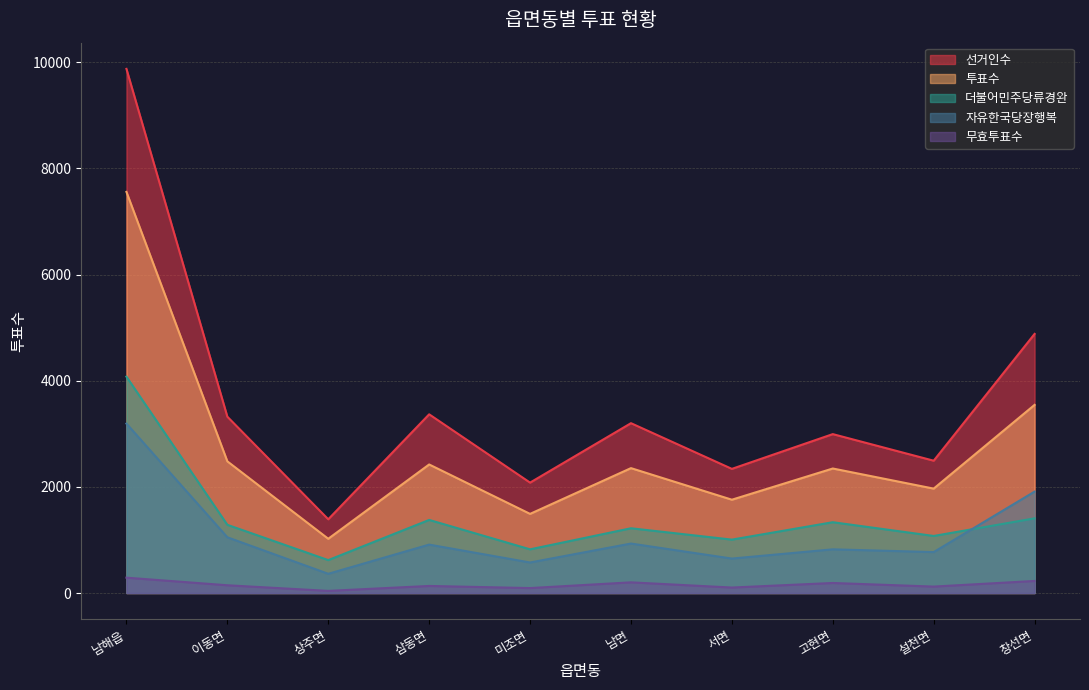

Rank the series at 이동면 from highest to lowest value.

선거인수, 투표수, 더불어민주당류경완, 자유한국당장행복, 무효투표수